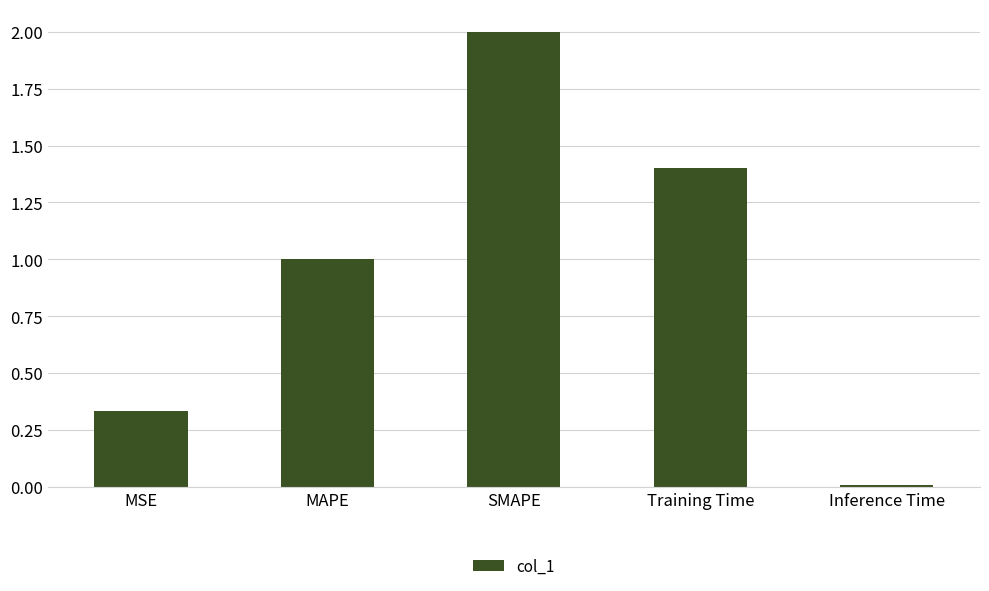

List the labels in order of value, smallest first.

Inference Time, MSE, MAPE, Training Time, SMAPE